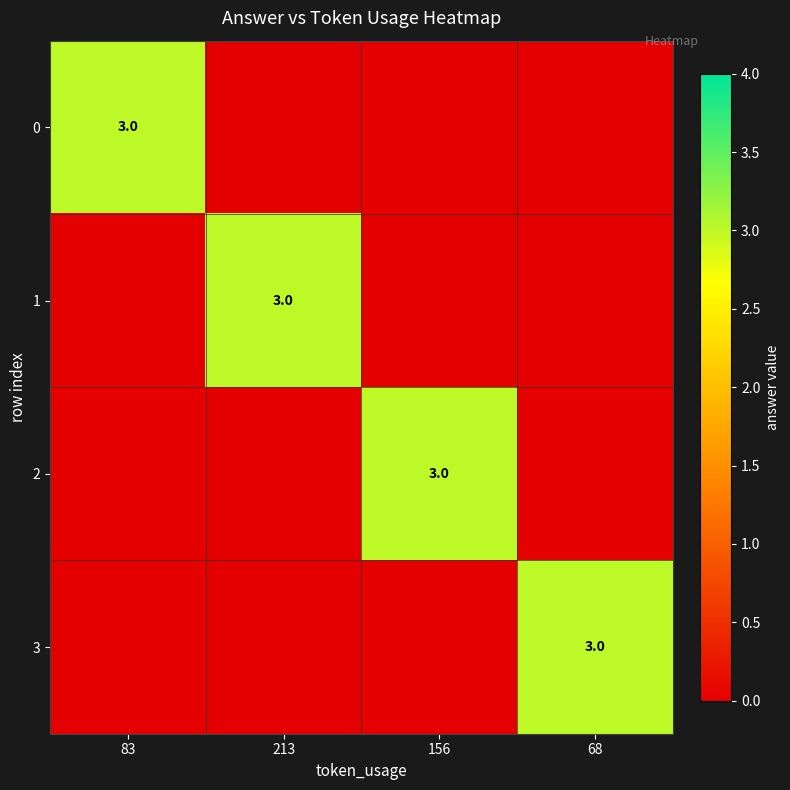

Is it true that 1 equals 2 at 213?

False